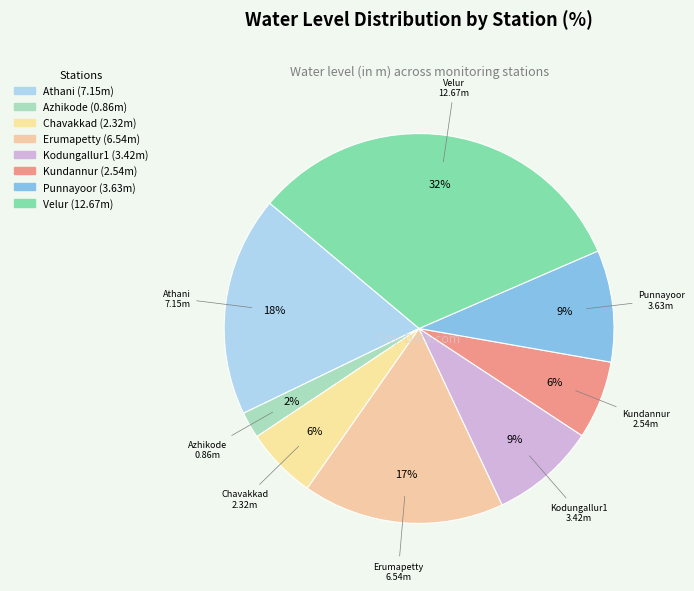

To the nearest percent, what is the difference between the Kodungallur1 and Chavakkad slice percentages?

3%